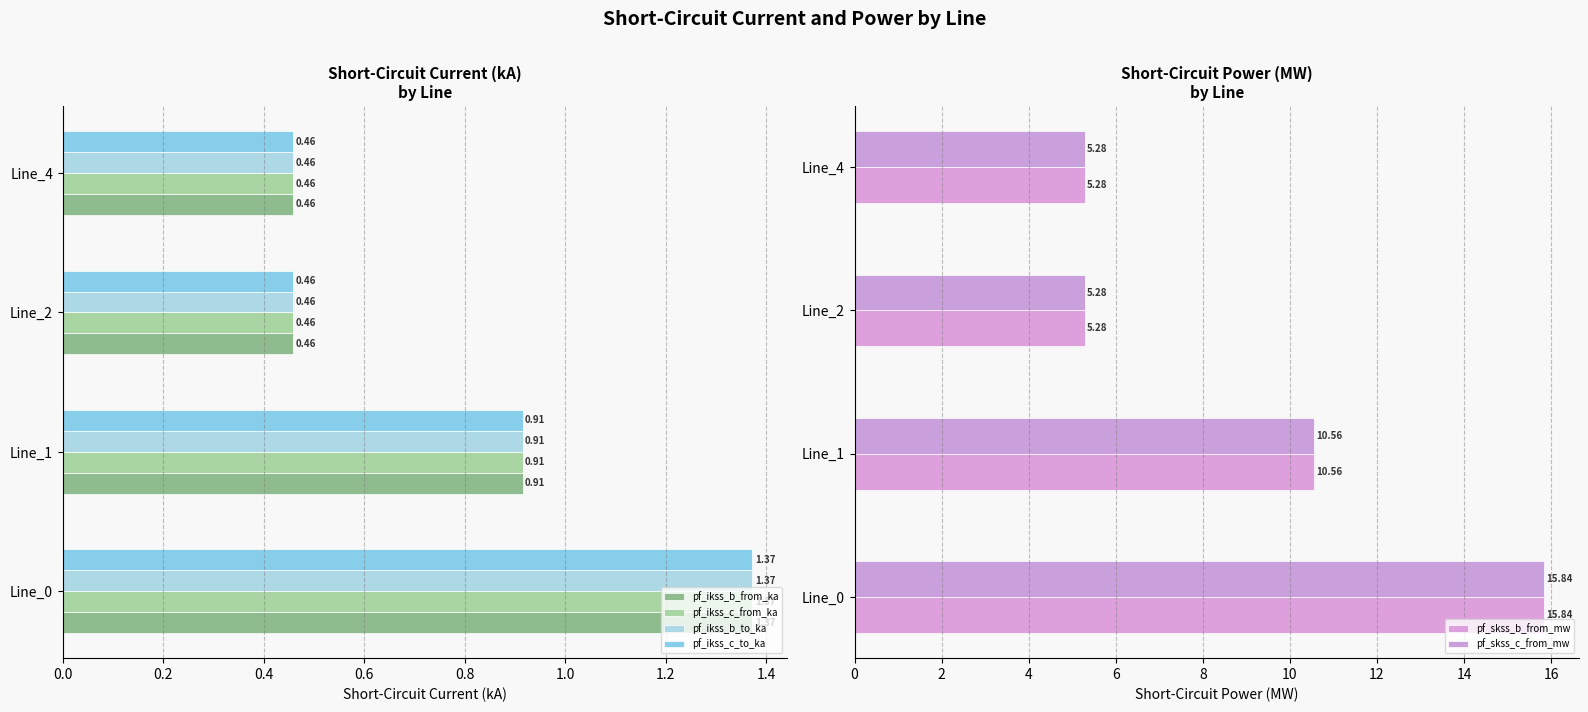

Is it true that pf_skss_c_from_mw equals 17.9 at Line_1?

False